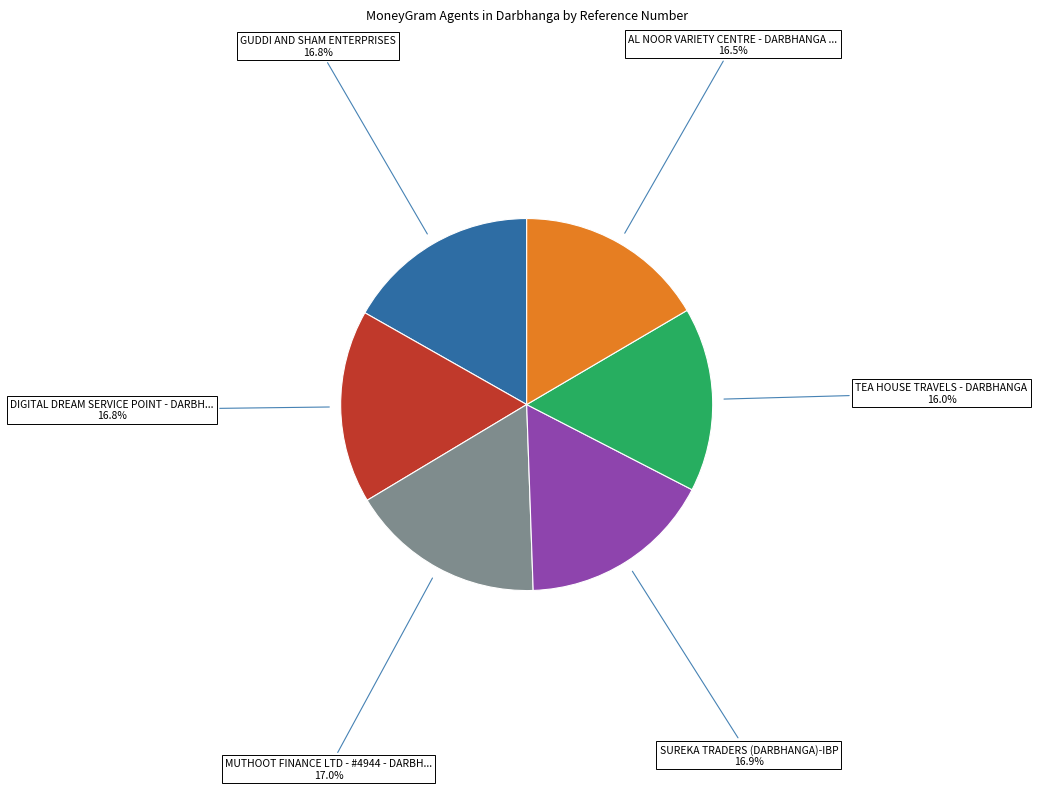

Does any single category account for the majority?

No